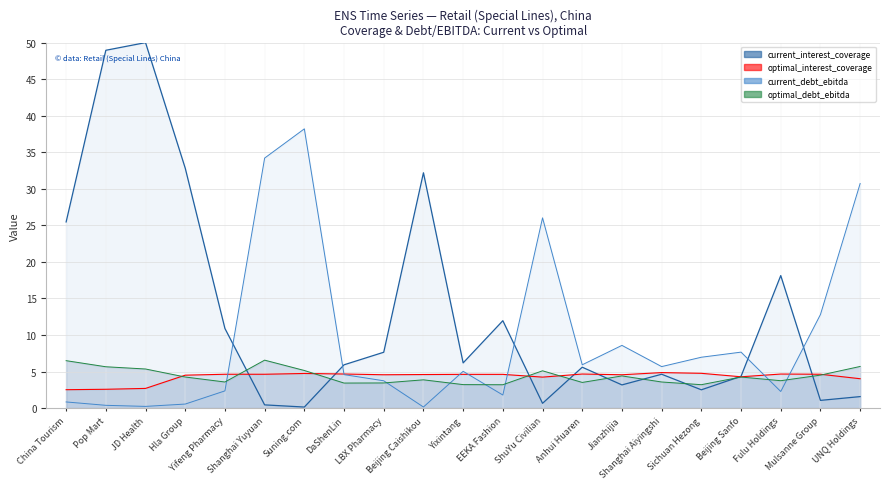

What is the maximum value for current_debt_ebitda?

38.2